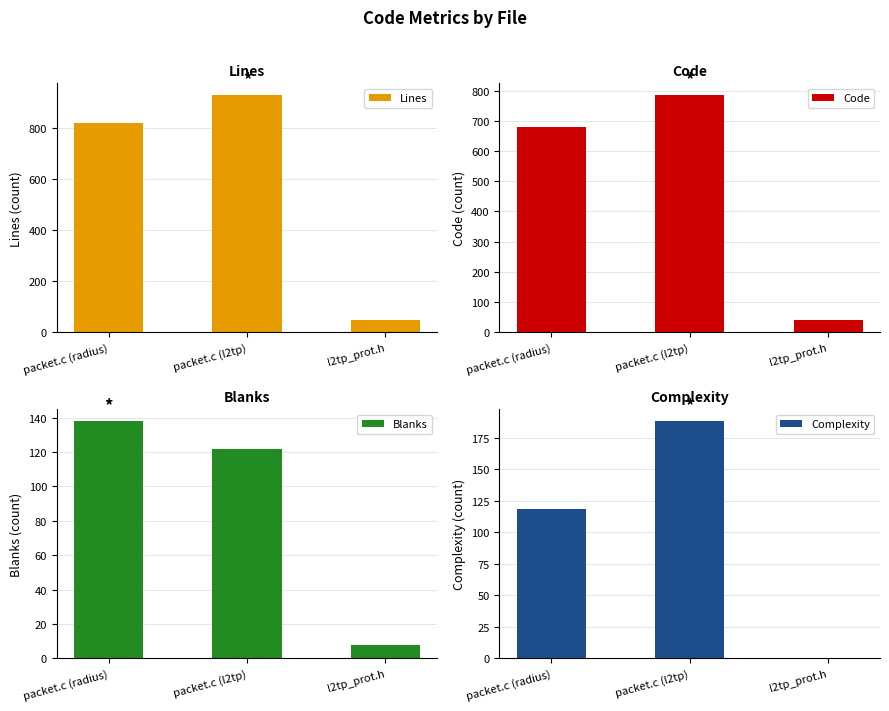

Is it true that Code equals 785 at packet.c (l2tp)?

True